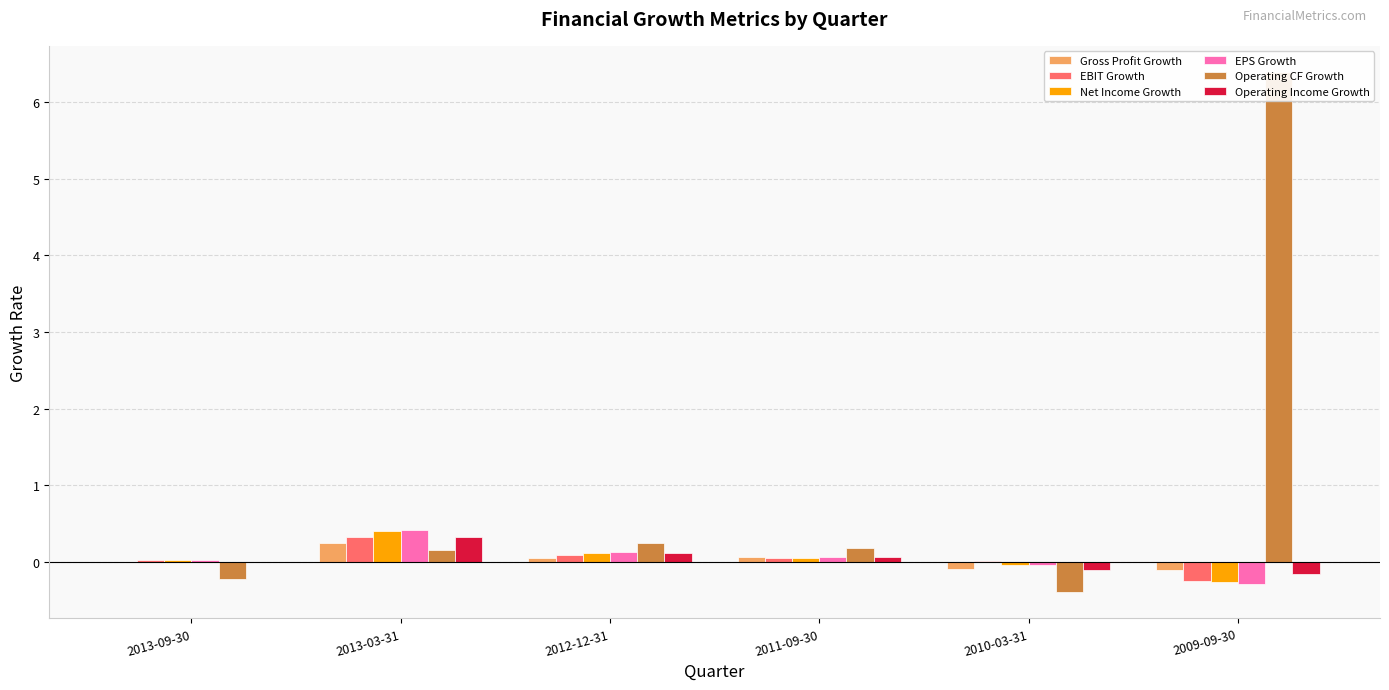

Does the chart contain any negative values?

Yes